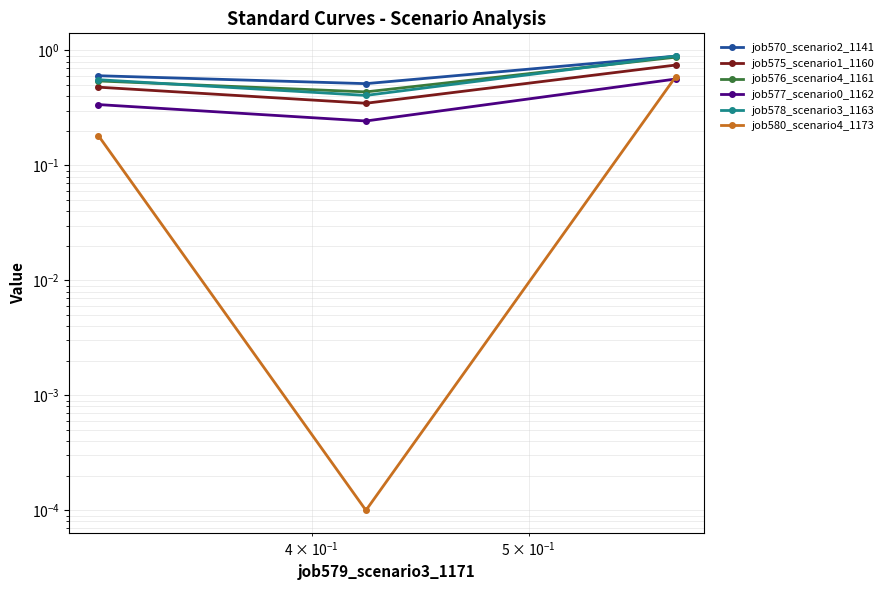

What is the value of the job577_scenario0_1162 point at the 3rd from the left?

0.6